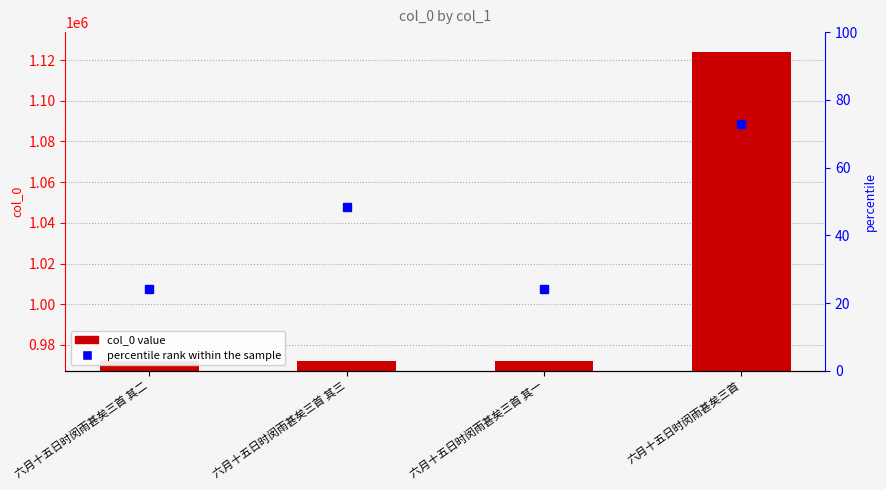

Are the bars horizontal?

No